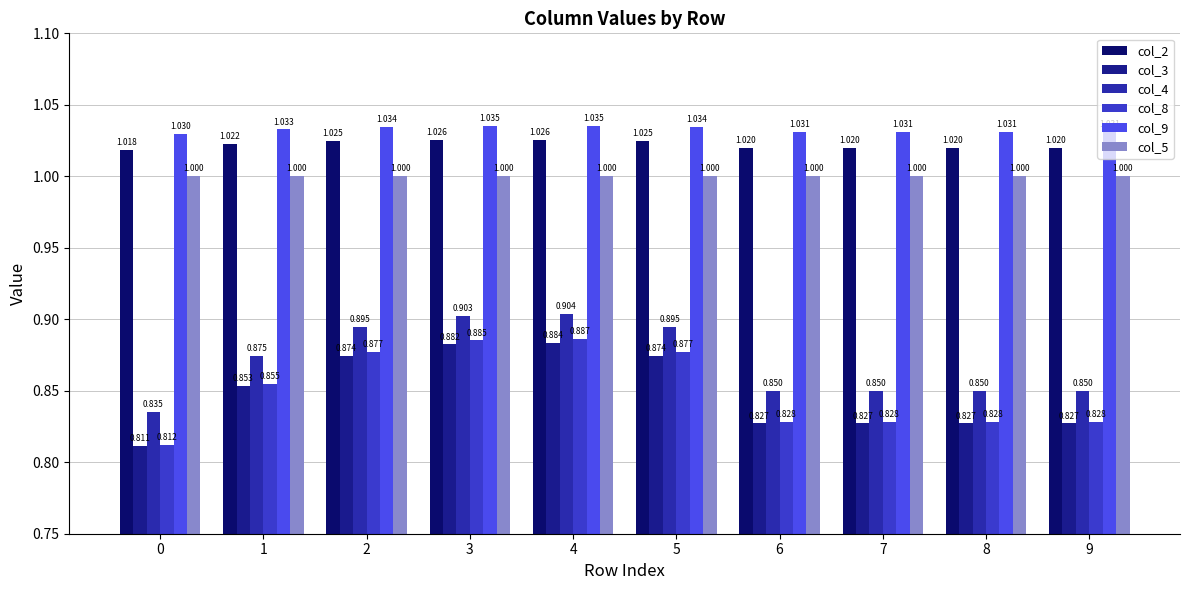

The col_5 series shows 1.0 at 9. True or false?

True